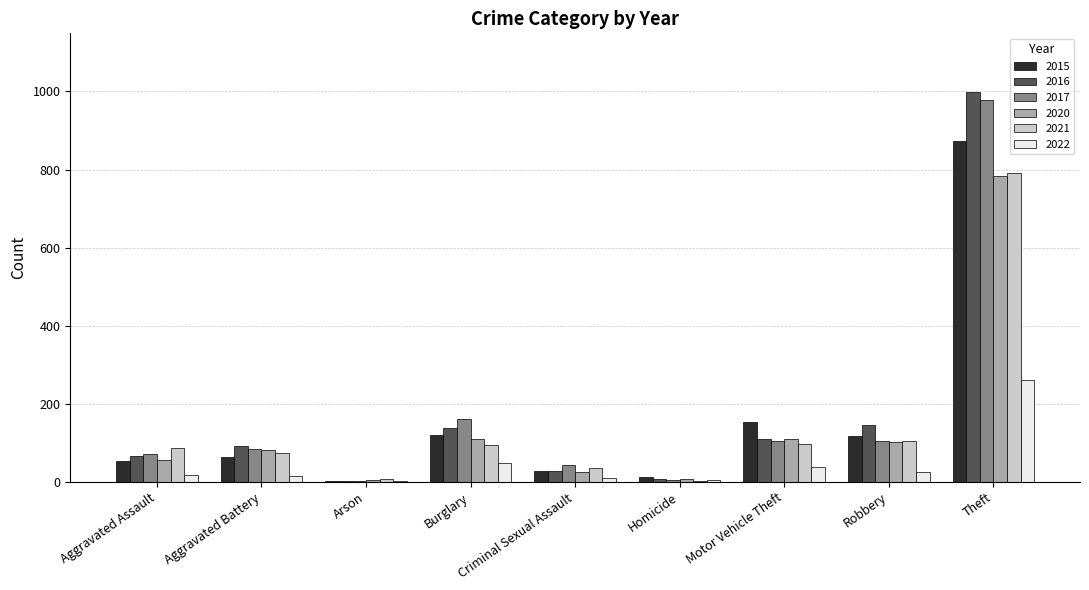

What is the difference between the 2016 values at Arson and Robbery?

143